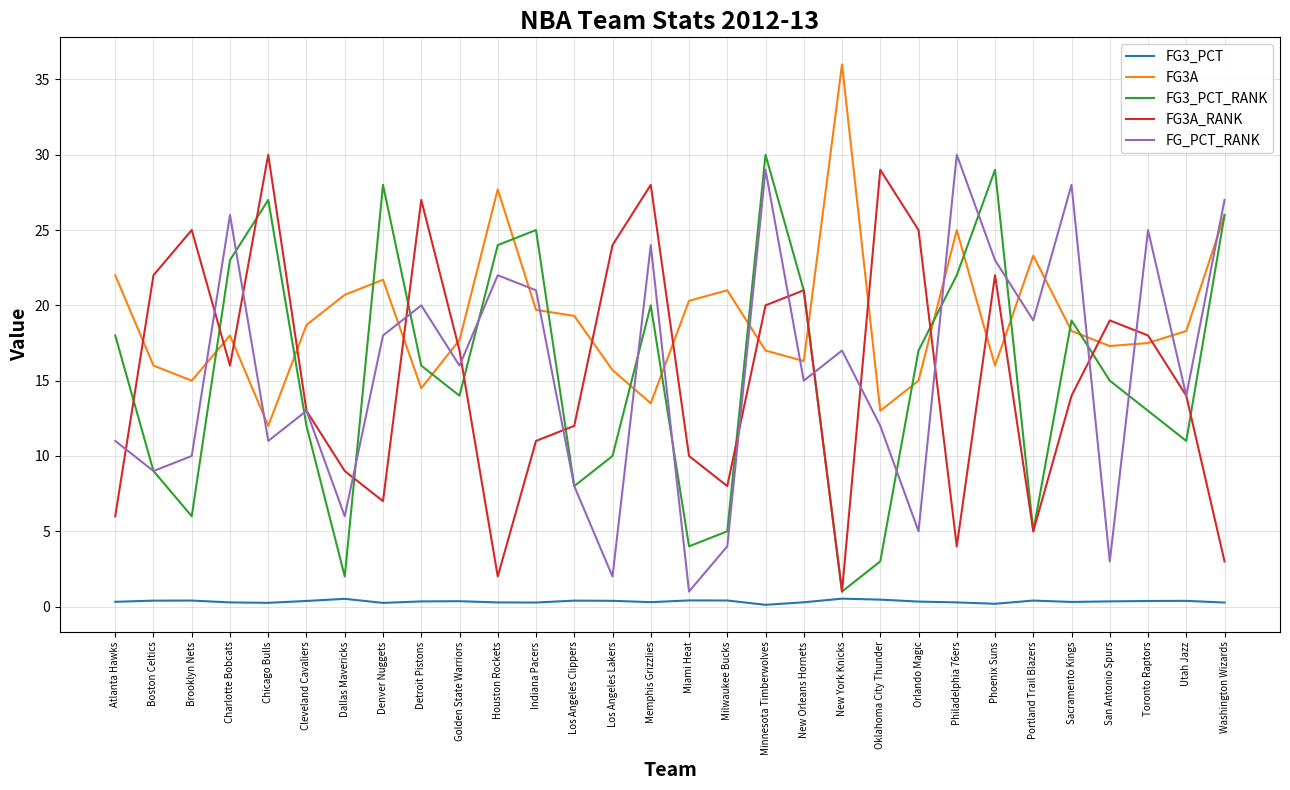

What is the maximum value shown in the chart?

36.0